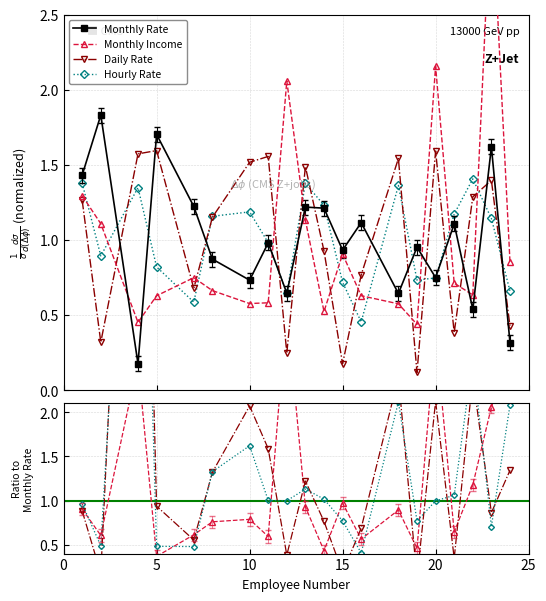

What is the greatest value displayed?

3.3